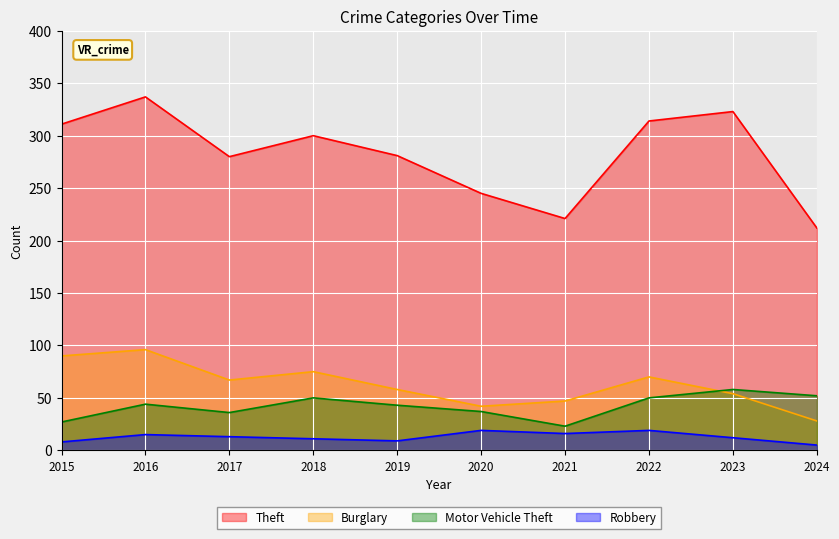

What is the approximate value of Robbery at 2020, to the nearest 10?

20